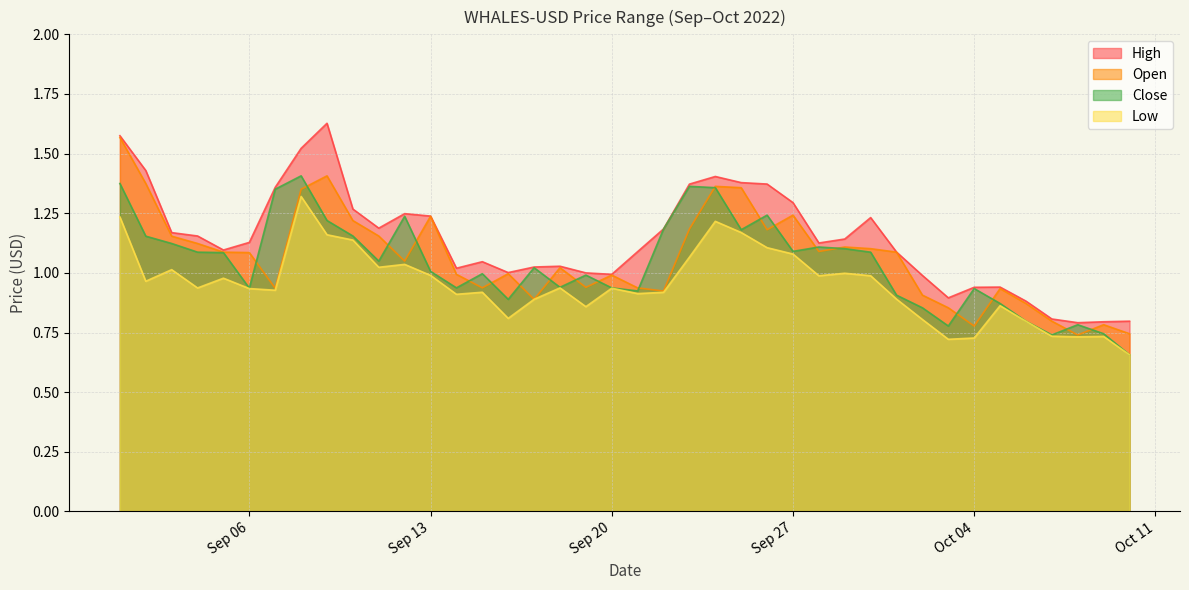

True or false: High and Low cross at least once.

False